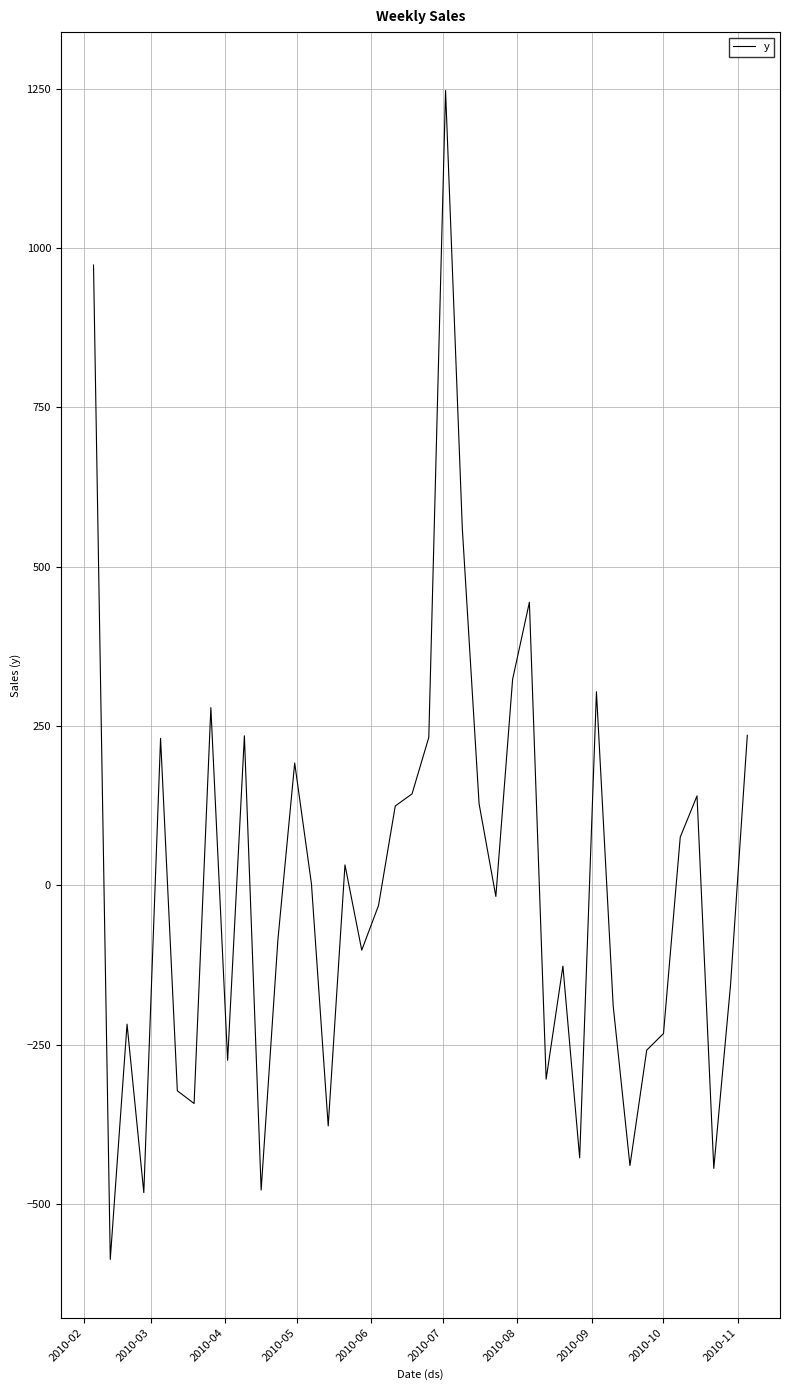

What is the maximum value shown in the chart?

1247.2